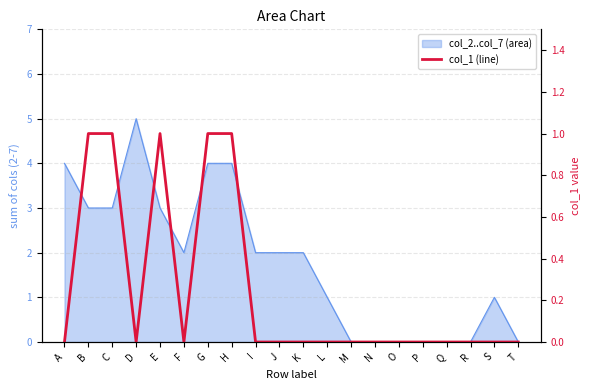

How many categories are shown in the chart?

20